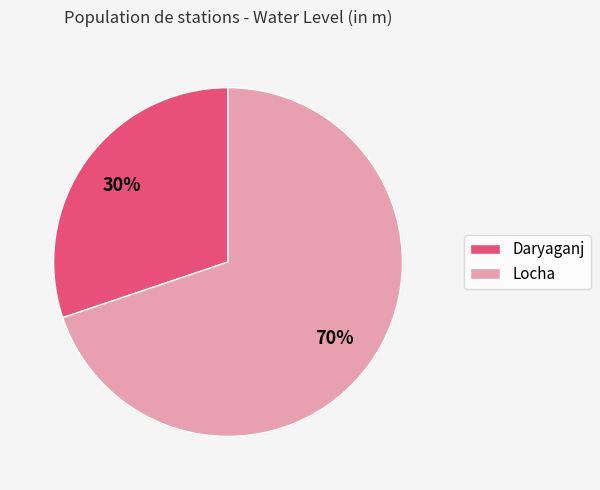

Do Daryaganj and Locha together represent more than half of the pie?

Yes